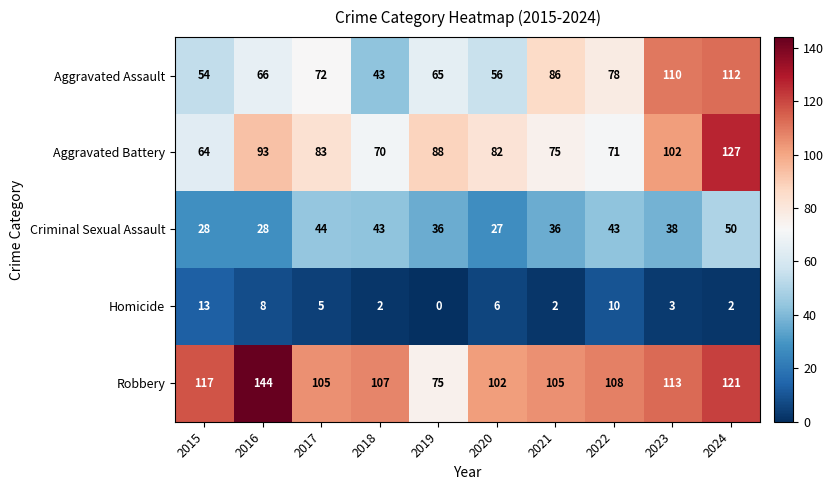

The Aggravated Assault series shows 65 at 2019. True or false?

True